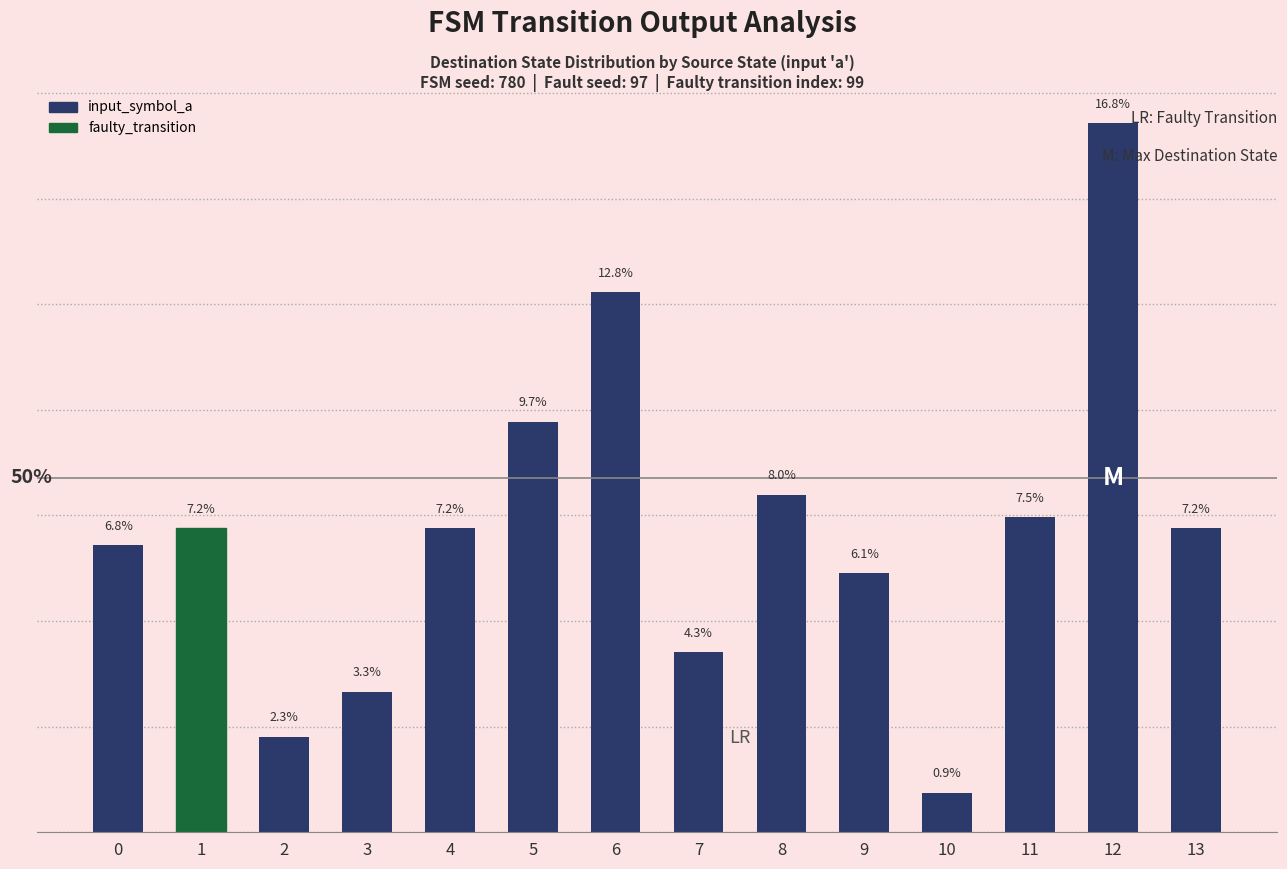

Reading right to left, transcribe all the data shown in this chart.

13=7.2	12=16.8	11=7.5	10=0.9	9=6.1	8=8.0	7=4.3	6=12.8	5=9.7	4=7.2	3=3.3	2=2.3	1=7.2	0=6.8